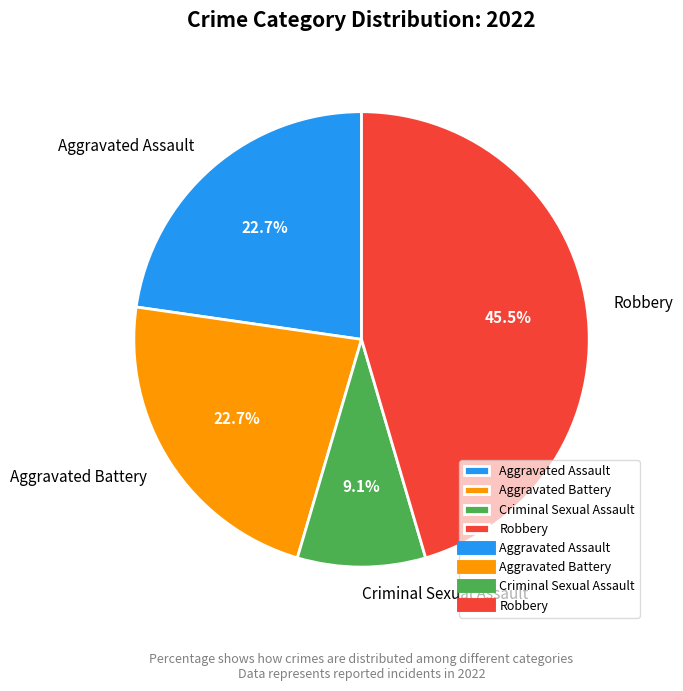

How many segments does this pie chart have?

4